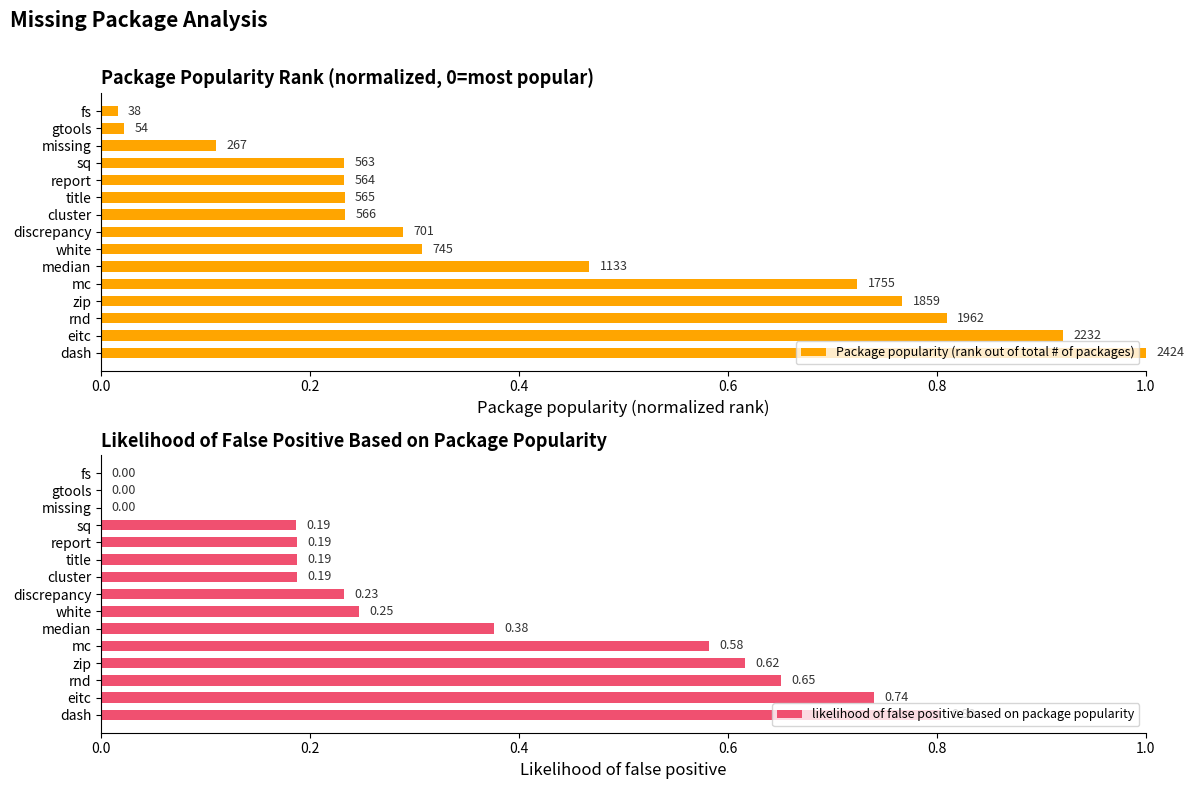

Rank the series at report from lowest to highest value.

likelihood of false positive based on package popularity, Package popularity (rank out of total # of packages)